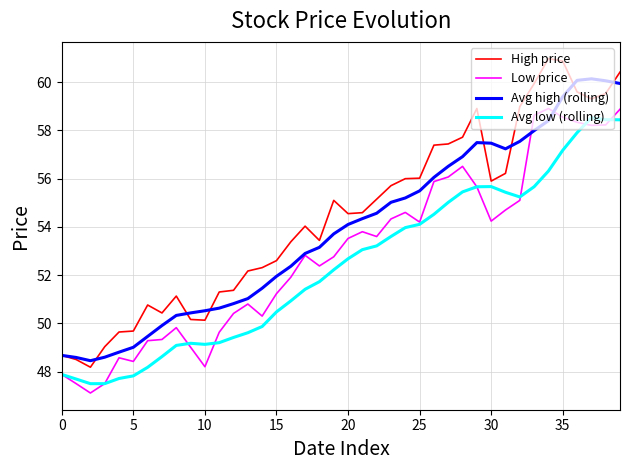

Which series has the widest spread of values?

High price